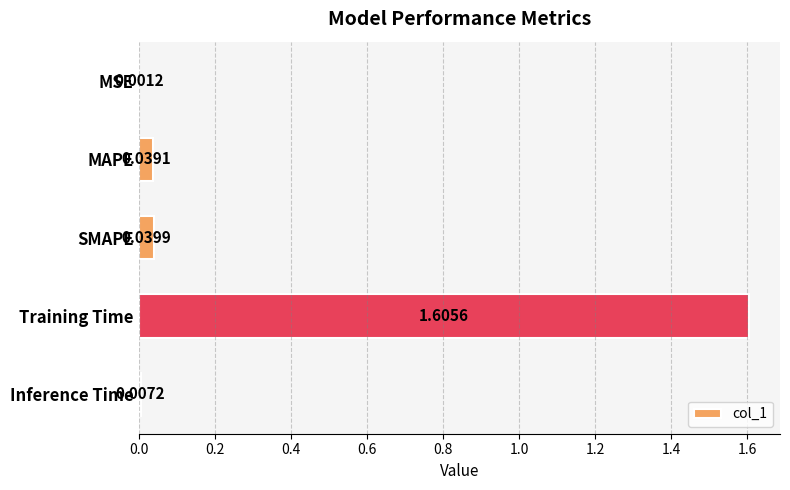

Which category has the highest value across all series?

Training Time